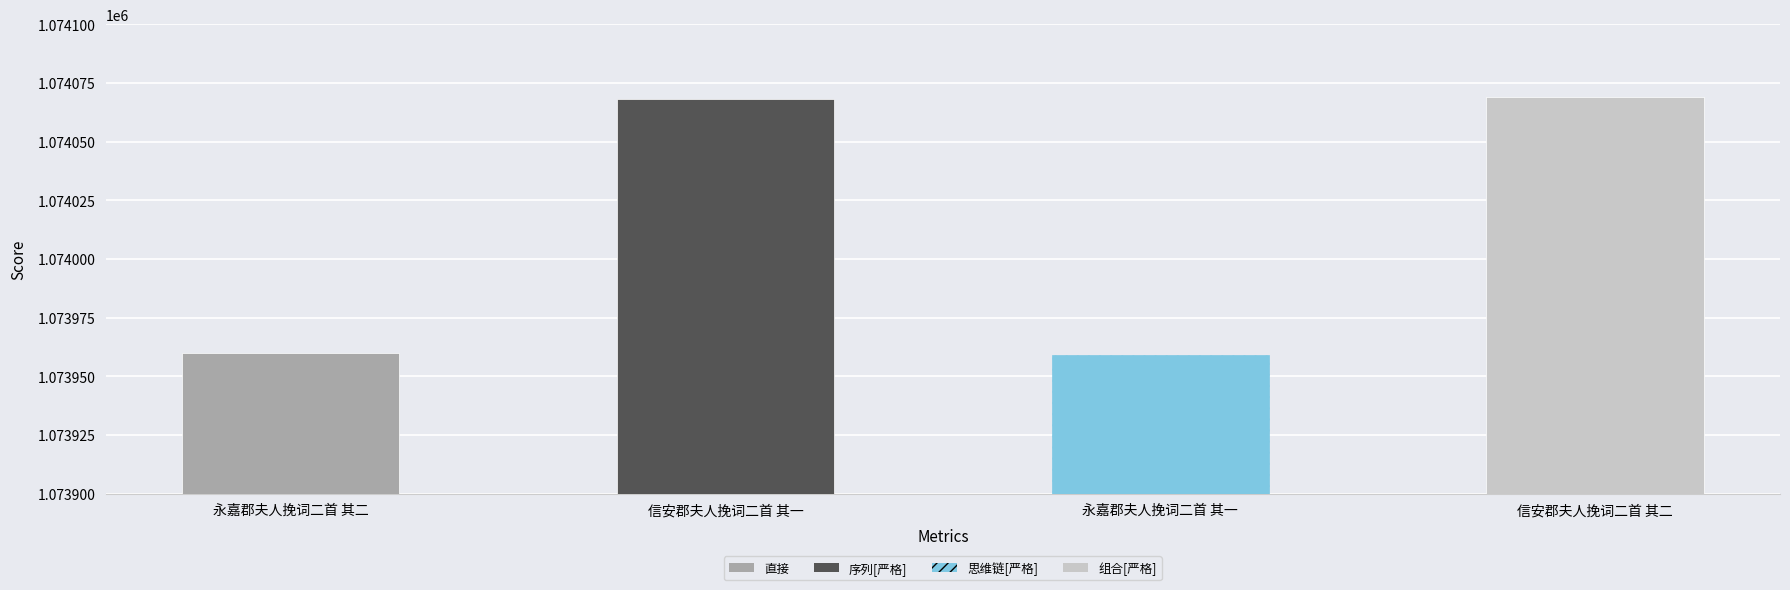

What position from the left is 永嘉郡夫人挽词二首 其一?

3